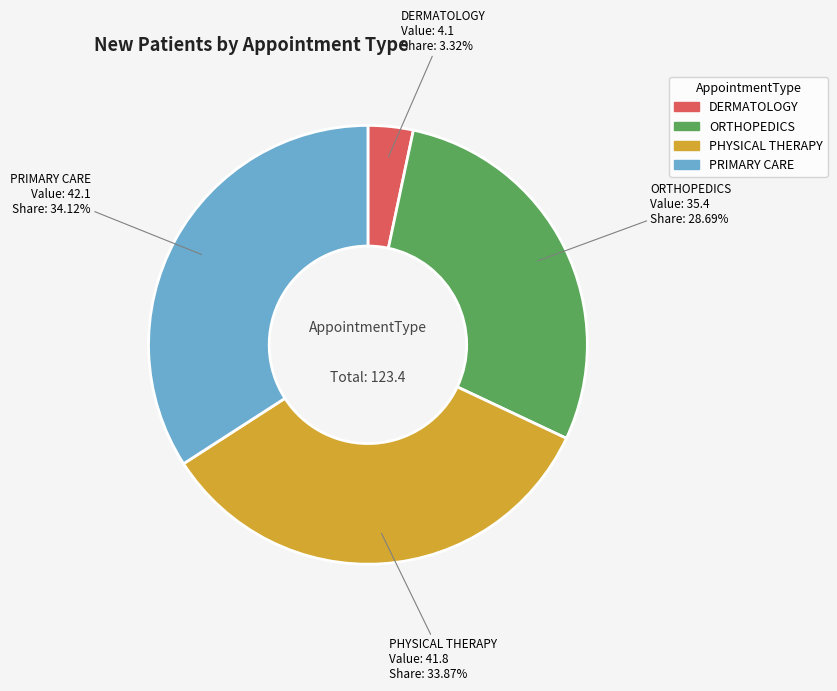

How many segments does this pie chart have?

4